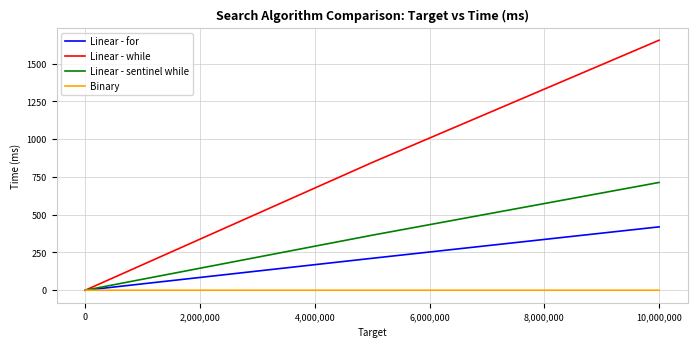

Rank the series by their average value, from lowest to highest.

Binary, Linear - for, Linear - sentinel while, Linear - while